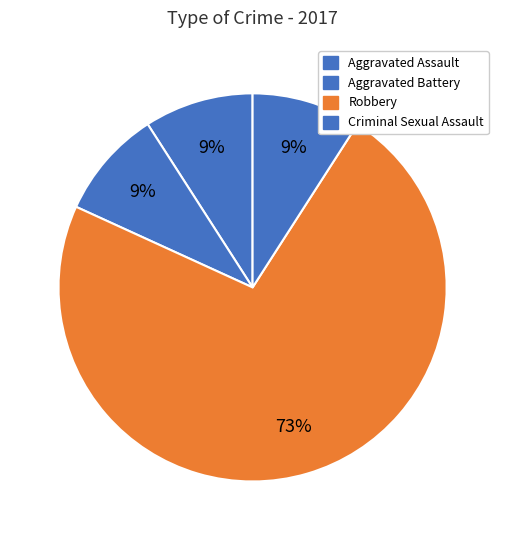

Count the number of slices in the pie.

4